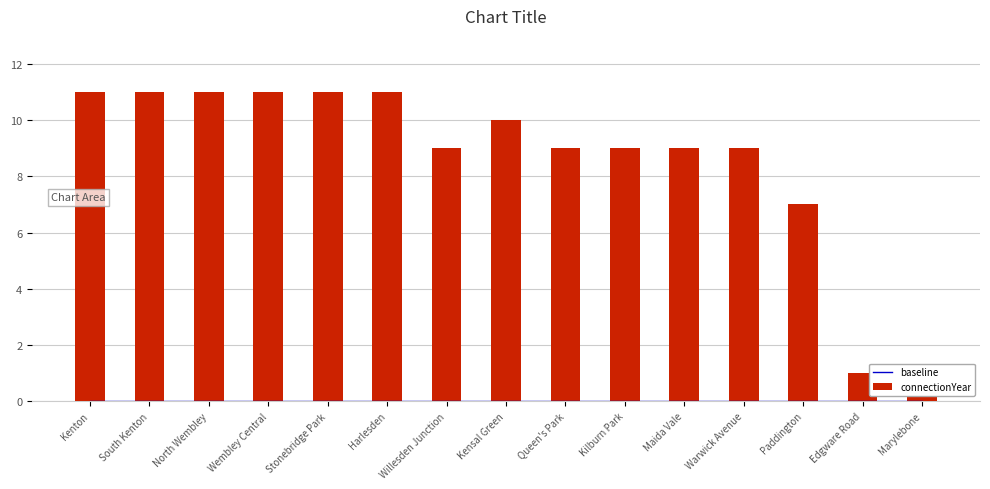

Between Harlesden and Edgware Road, which is larger?

Harlesden